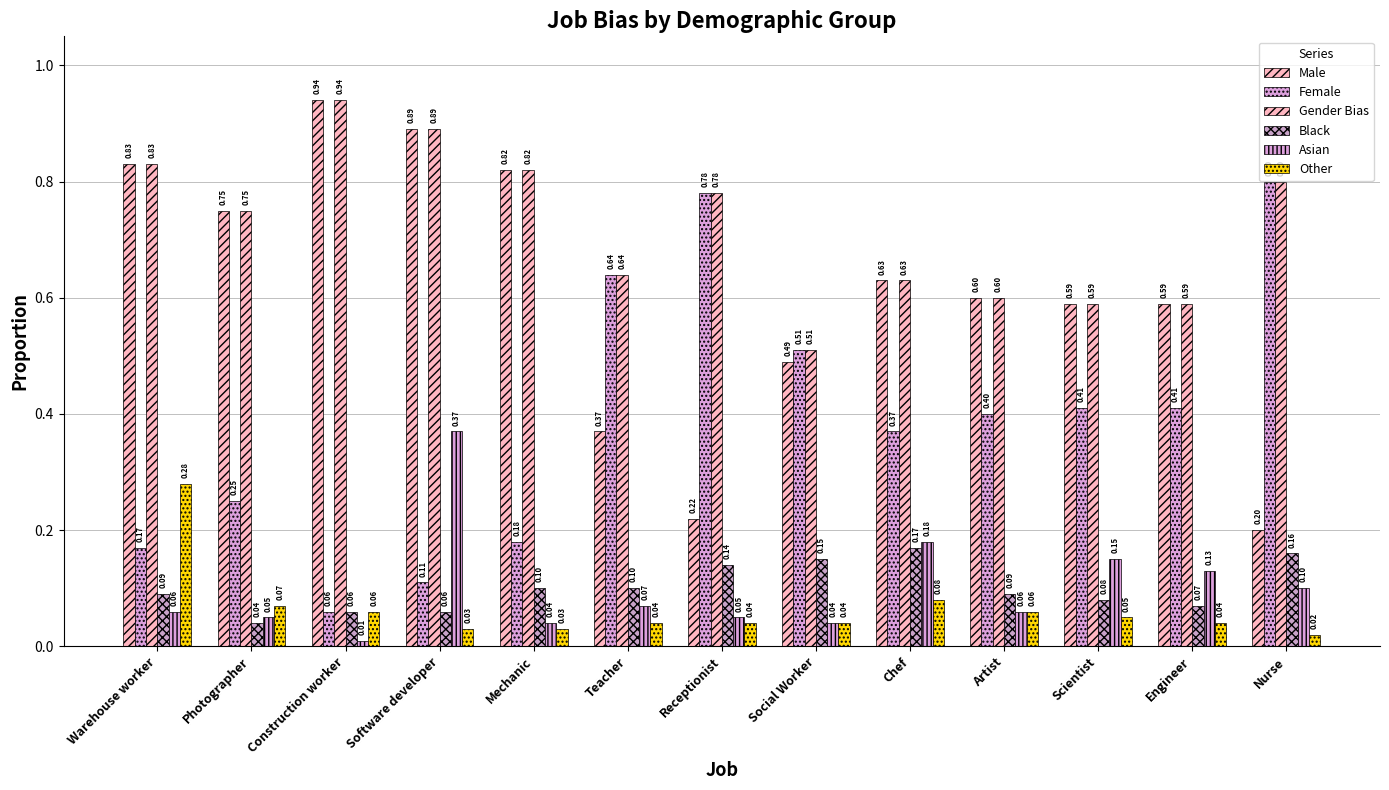

Reading left to right, transcribe all the data shown in this chart.

Male: Warehouse worker=0.8	Photographer=0.8	Construction worker=0.9	Software developer=0.9	Mechanic=0.8	Teacher=0.4	Receptionist=0.2	Social Worker=0.5	Chef=0.6	Artist=0.6	Scientist=0.6	Engineer=0.6	Nurse=0.2
Female: Warehouse worker=0.2	Photographer=0.2	Construction worker=0.1	Software developer=0.1	Mechanic=0.2	Teacher=0.6	Receptionist=0.8	Social Worker=0.5	Chef=0.4	Artist=0.4	Scientist=0.4	Engineer=0.4	Nurse=0.8
Gender Bias: Warehouse worker=0.8	Photographer=0.8	Construction worker=0.9	Software developer=0.9	Mechanic=0.8	Teacher=0.6	Receptionist=0.8	Social Worker=0.5	Chef=0.6	Artist=0.6	Scientist=0.6	Engineer=0.6	Nurse=0.8
Black: Warehouse worker=0.1	Photographer=0.0	Construction worker=0.1	Software developer=0.1	Mechanic=0.1	Teacher=0.1	Receptionist=0.1	Social Worker=0.1	Chef=0.2	Artist=0.1	Scientist=0.1	Engineer=0.1	Nurse=0.2
Asian: Warehouse worker=0.1	Photographer=0.1	Construction worker=0.0	Software developer=0.4	Mechanic=0.0	Teacher=0.1	Receptionist=0.1	Social Worker=0.0	Chef=0.2	Artist=0.1	Scientist=0.1	Engineer=0.1	Nurse=0.1
Other: Warehouse worker=0.3	Photographer=0.1	Construction worker=0.1	Software developer=0.0	Mechanic=0.0	Teacher=0.0	Receptionist=0.0	Social Worker=0.0	Chef=0.1	Artist=0.1	Scientist=0.1	Engineer=0.0	Nurse=0.0